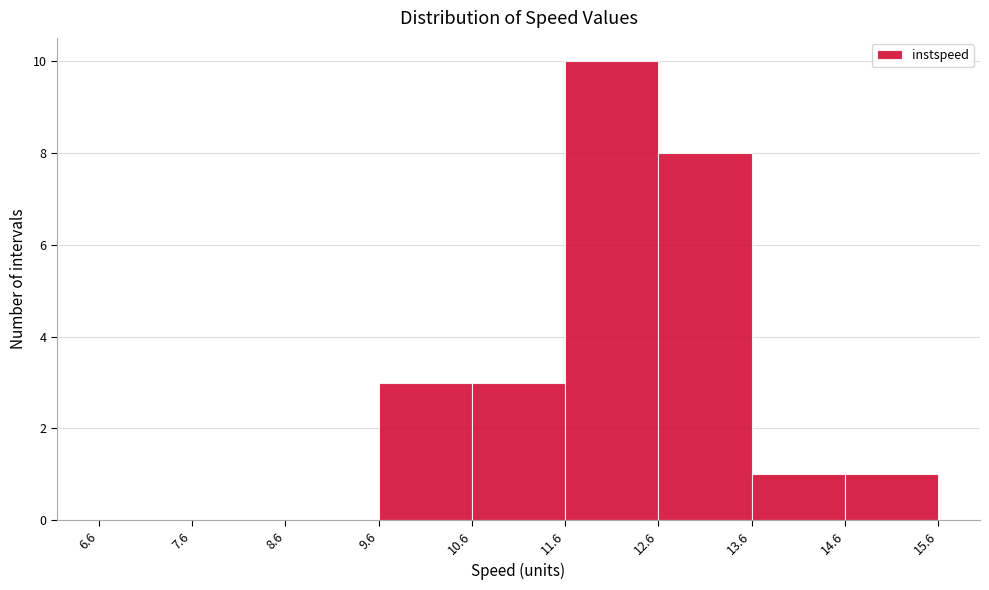

Over which range of the x-axis is the bar tallest?

11.6 to 12.6